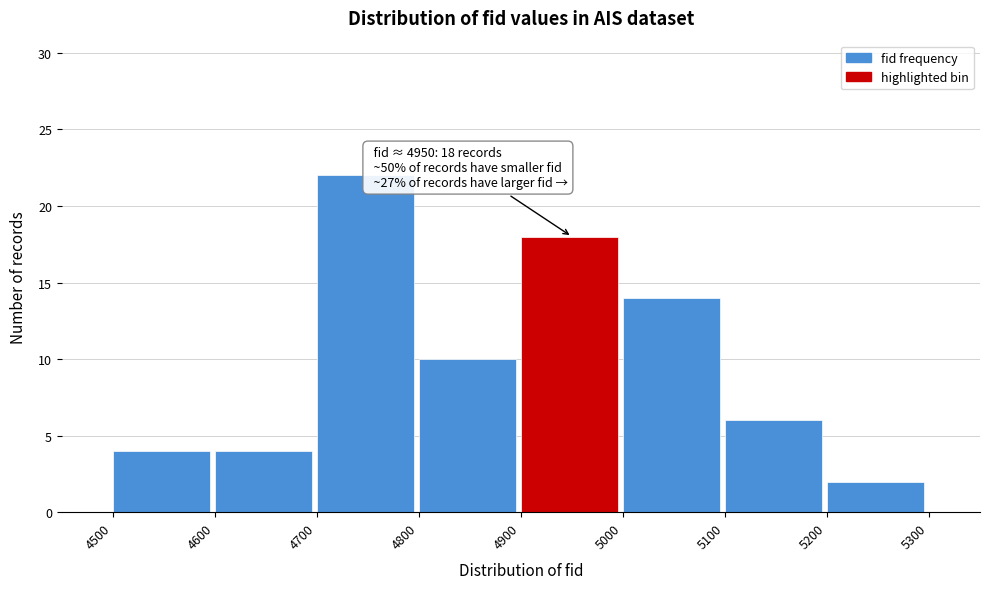

Over which range of the x-axis is the bar tallest?

4700 to 4800